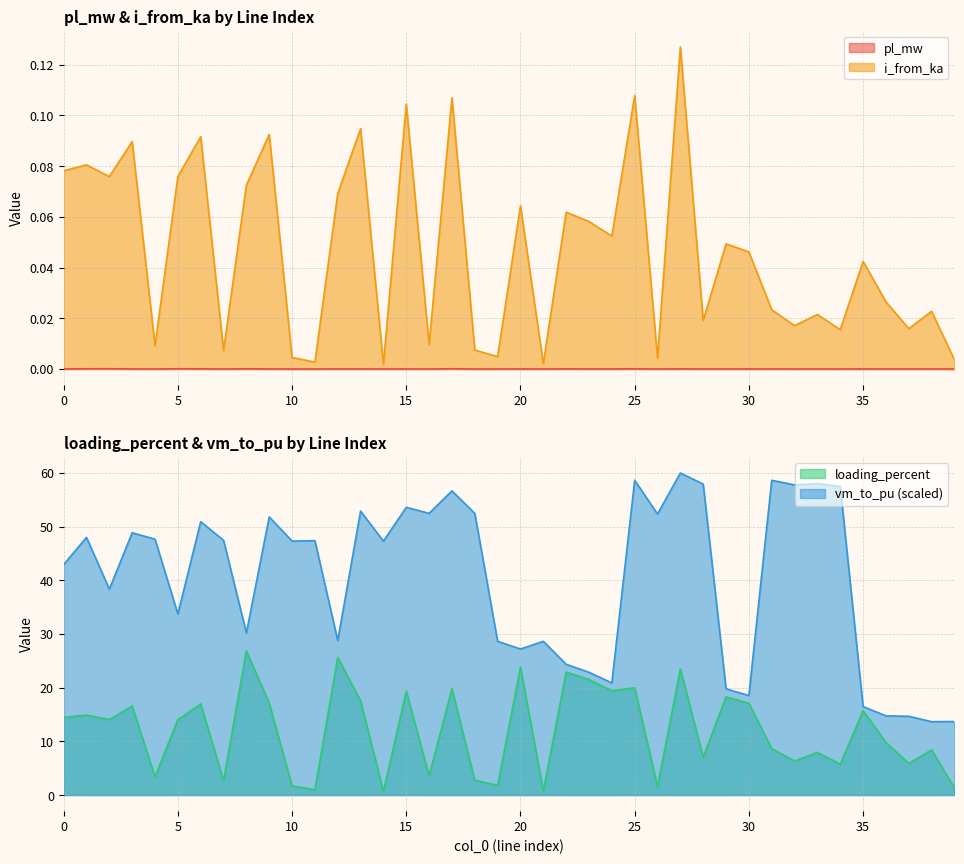

Is it true that vm_to_pu equals 13.7 at 39?

True